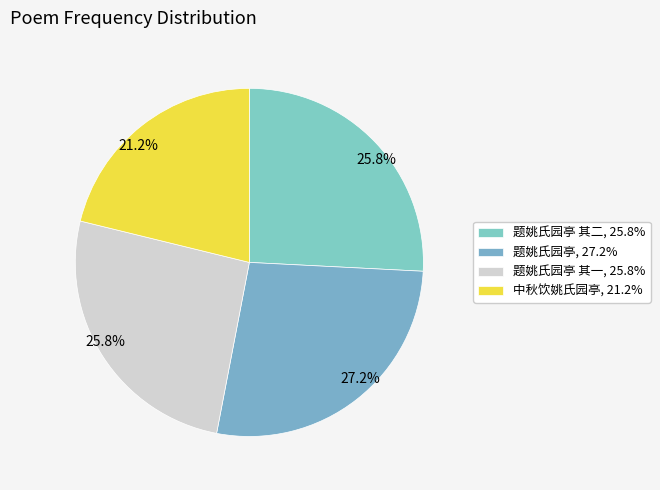

Which category has the biggest portion of the pie?

题姚氏园亭, 27.2%